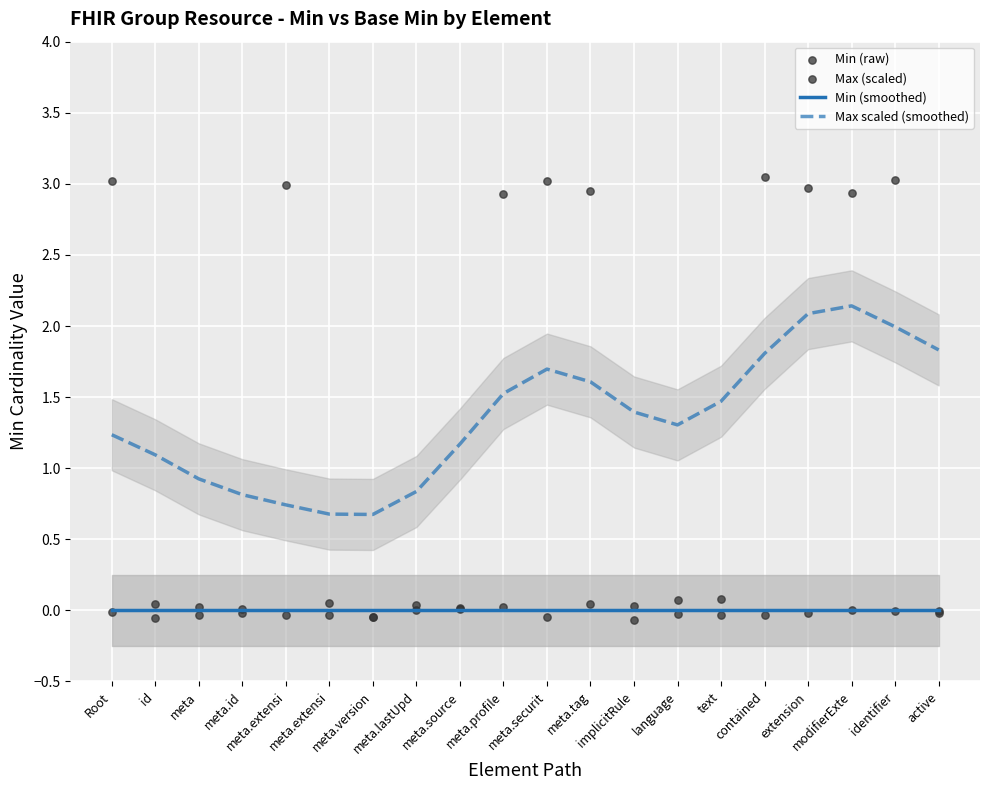

Which series has the largest total across all categories?

Max scaled (smoothed)